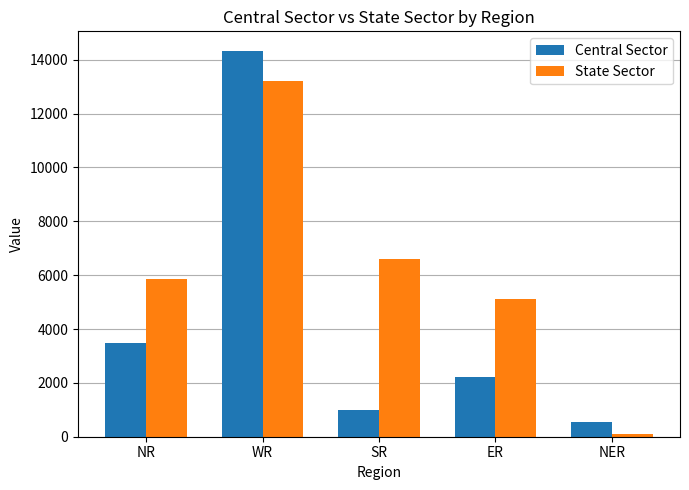

Which series changed the most between SR and NER?

State Sector